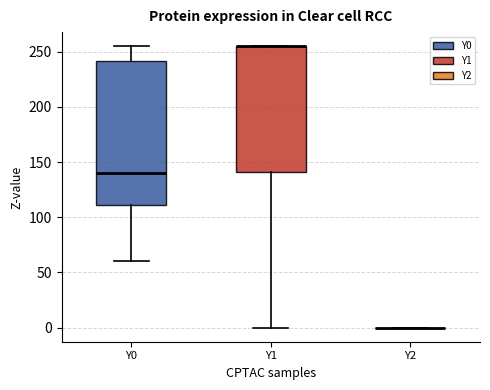

Which box is the tallest, from its lower edge to its upper edge?

Y0